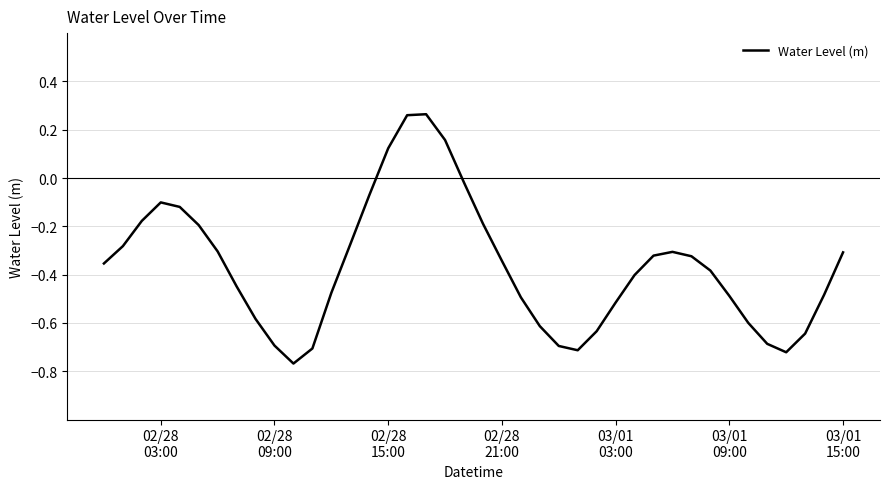

What is the difference between the maximum and minimum values?

1.0